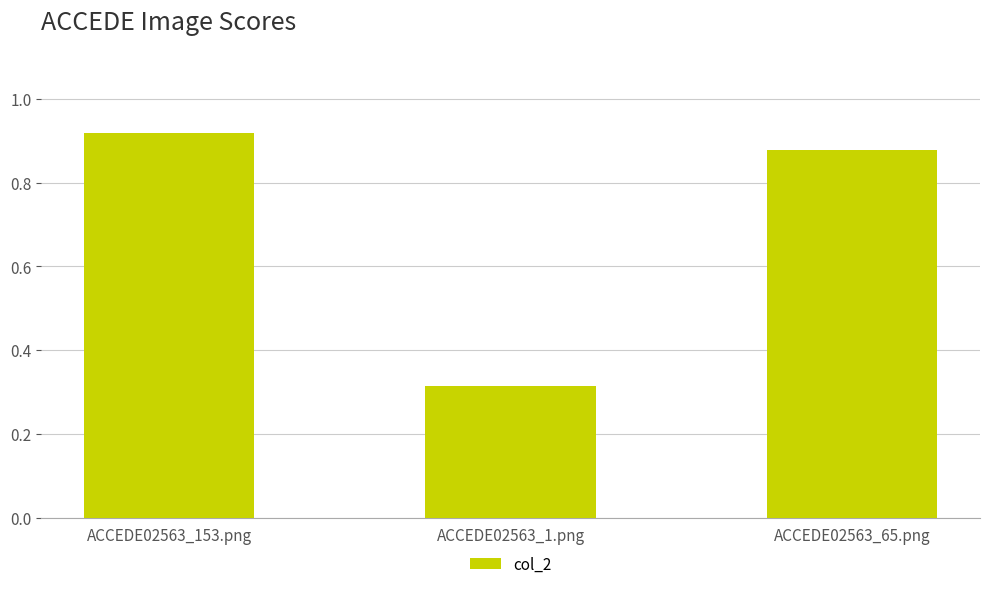

Does the chart contain stacked bars?

No